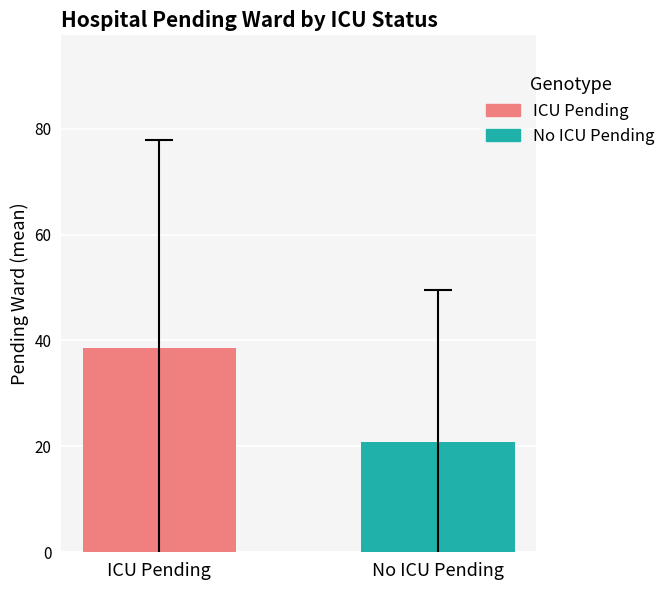

What is the difference between the values at ICU Pending and No ICU Pending?

17.8